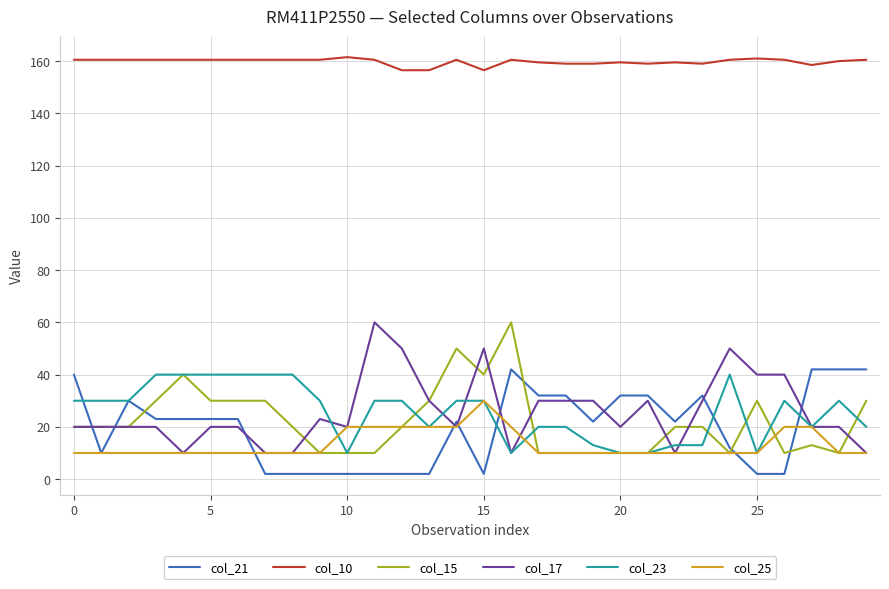

Which series has the largest total across all categories?

col_10